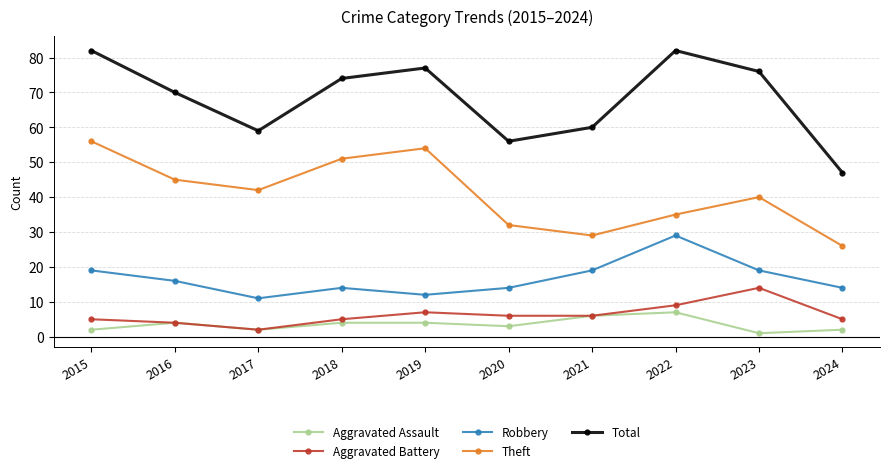

Is the value of Theft at 2024 greater than the value of Total at 2017?

No